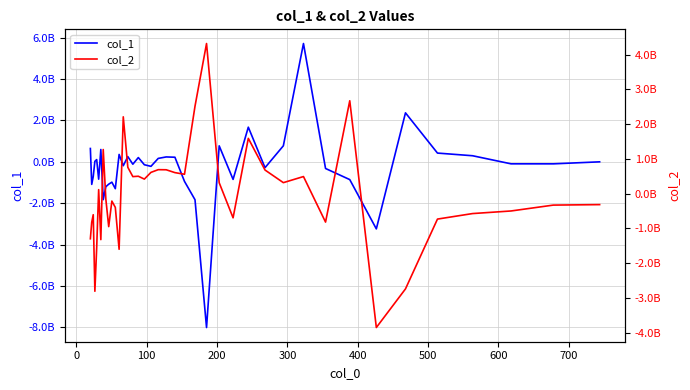

What is the lowest value of the col_1 series?

-8004579925.6